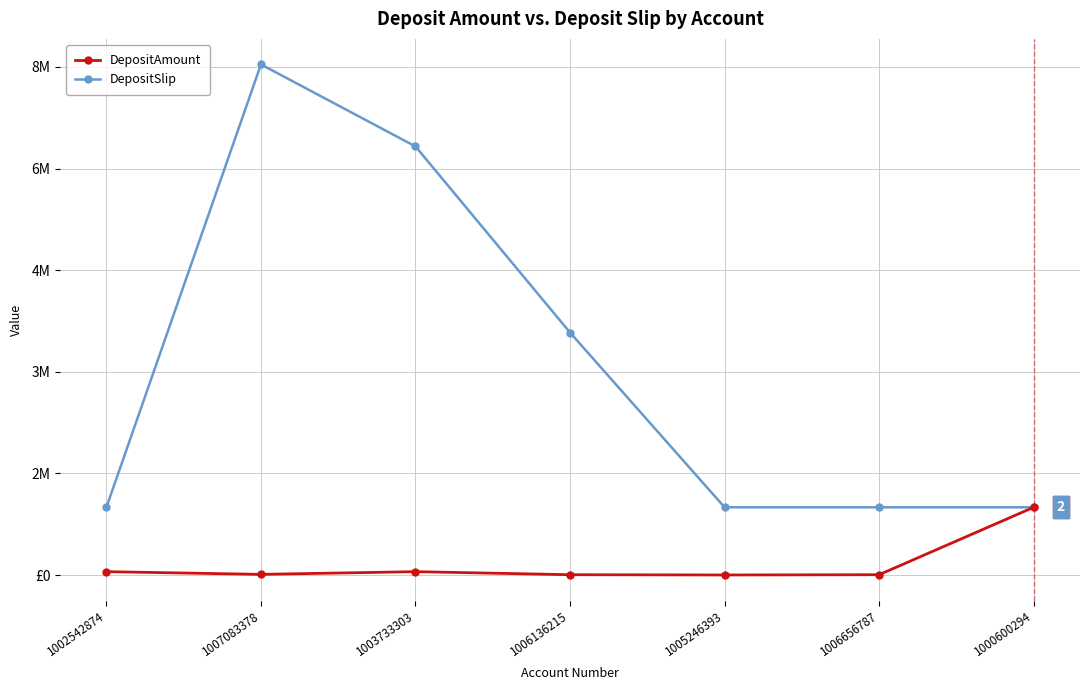

True or false: DepositAmount and DepositSlip intersect in this chart.

False